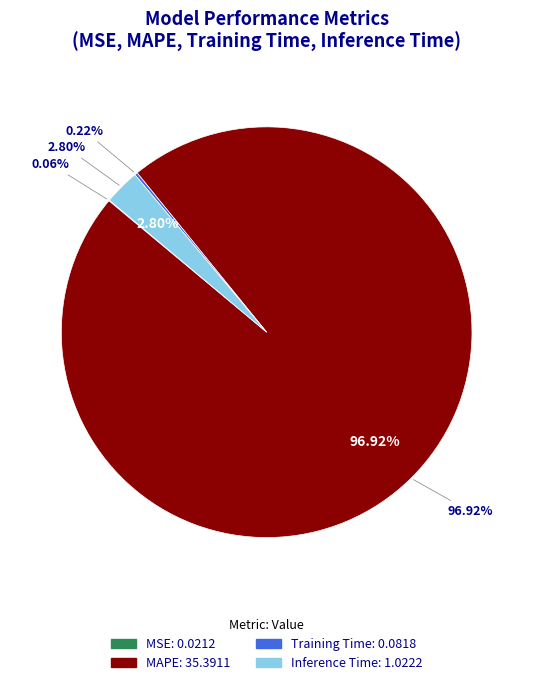

Is it true that Training Time is 0% of the pie?

True